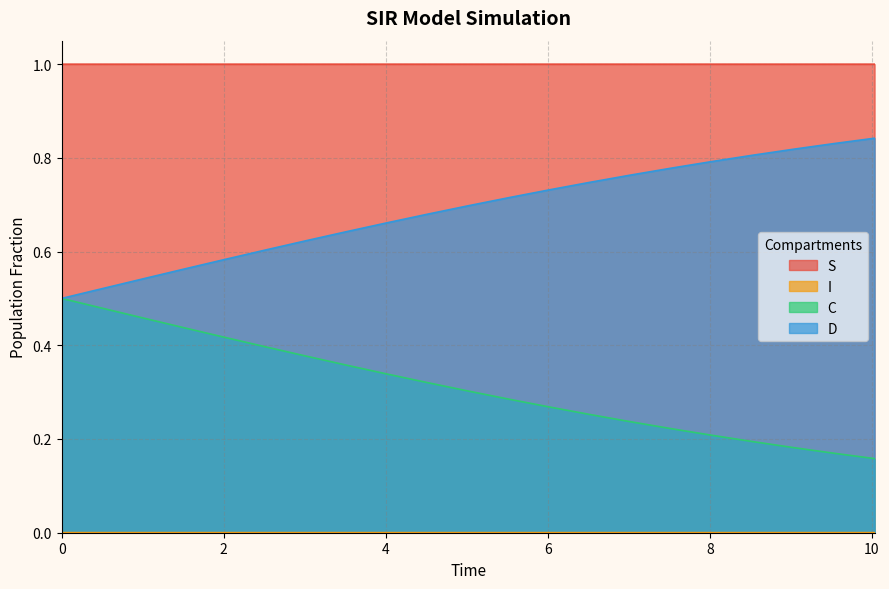

How many data points does each series have?

21